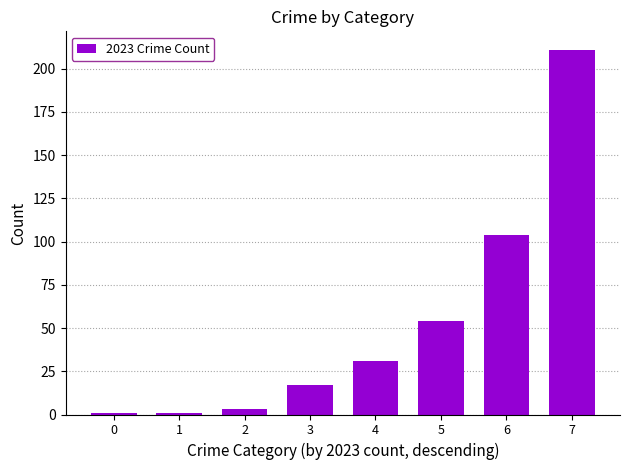

How many series are shown in this chart?

1